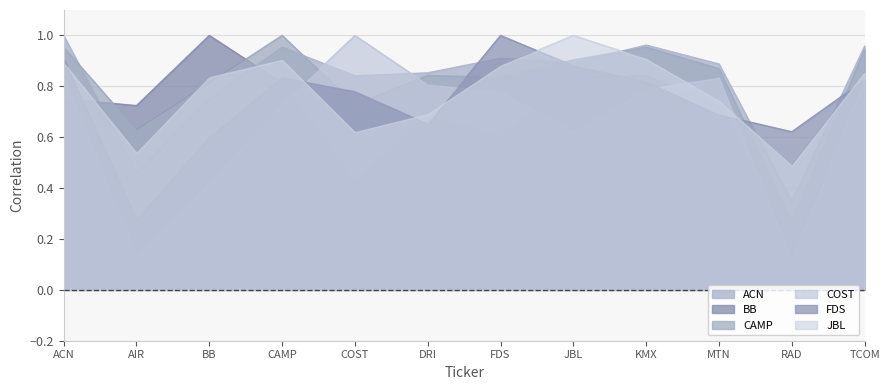

Which series has the largest total across all categories?

ACN